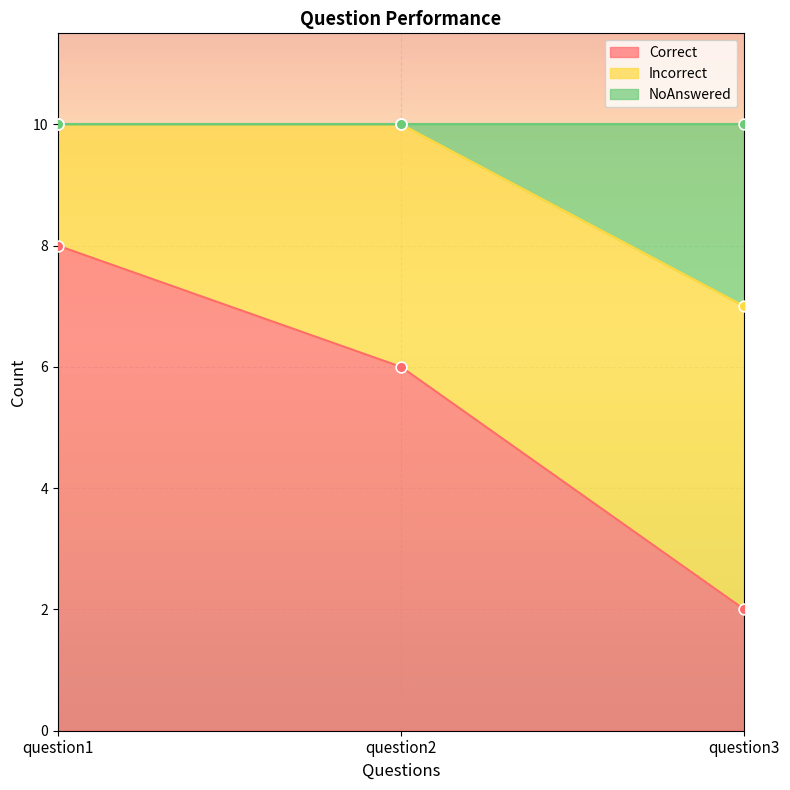

Is the value of Correct at question2 greater than the value of NoAnswered at question3?

No